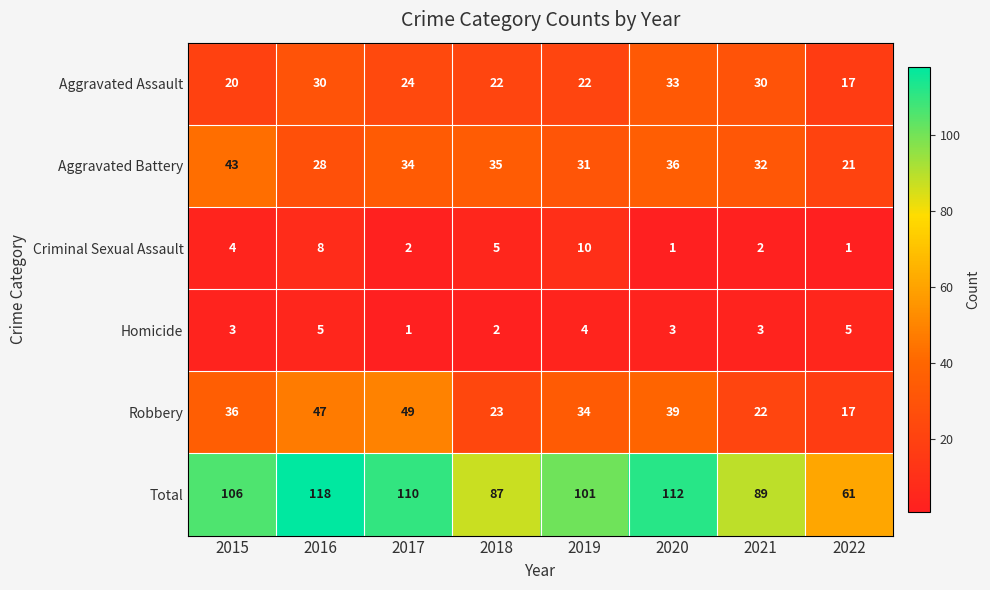

Is the value of Aggravated Battery at 2018 greater than the value of Total at 2018?

No